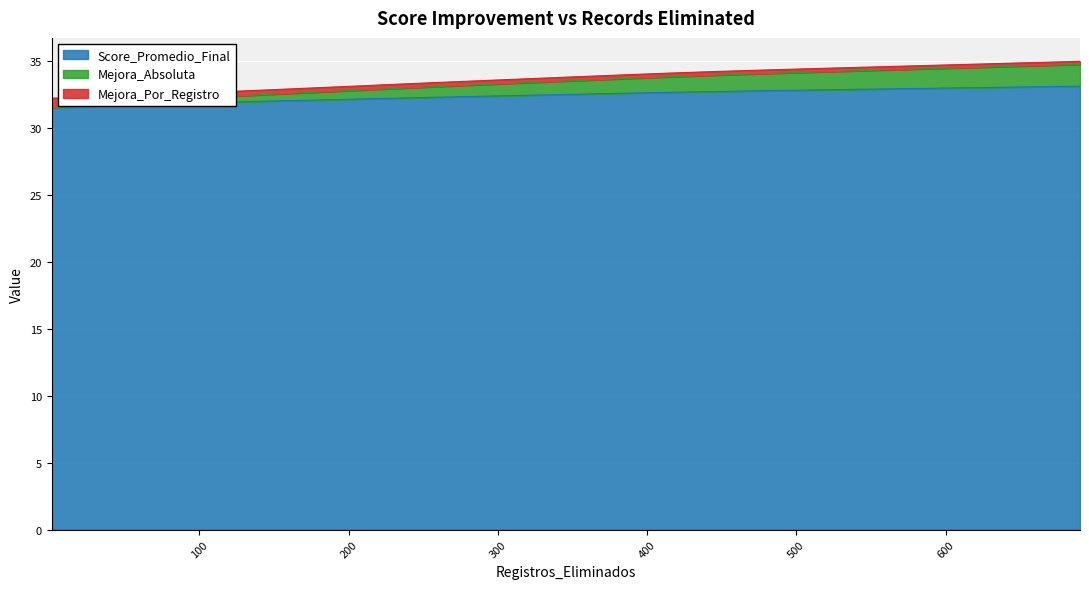

What is the minimum value for Score_Promedio_Final?

31.5